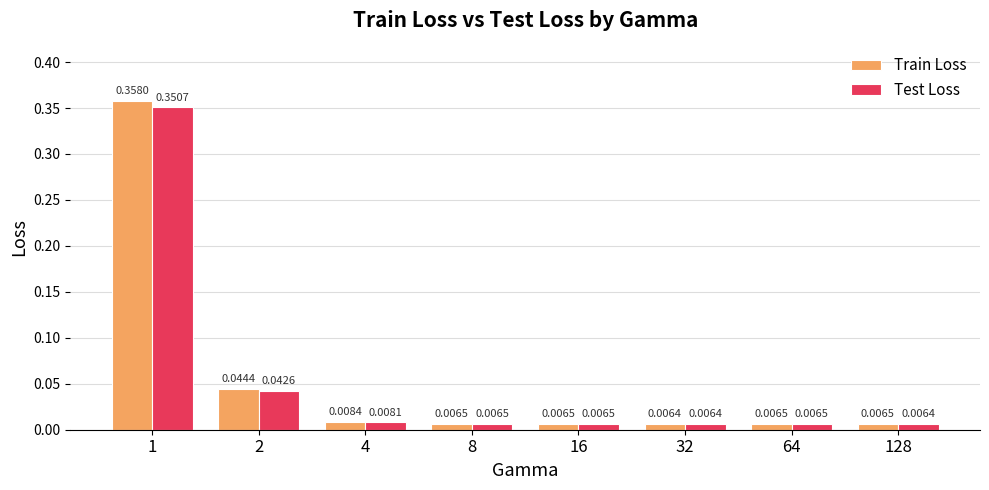

Rank the series by their average value, from lowest to highest.

Test Loss, Train Loss